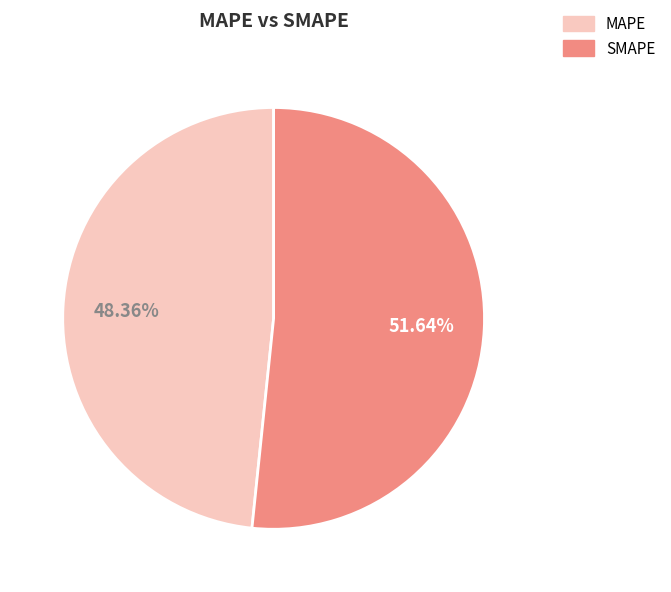

Which category has the biggest portion of the pie?

SMAPE